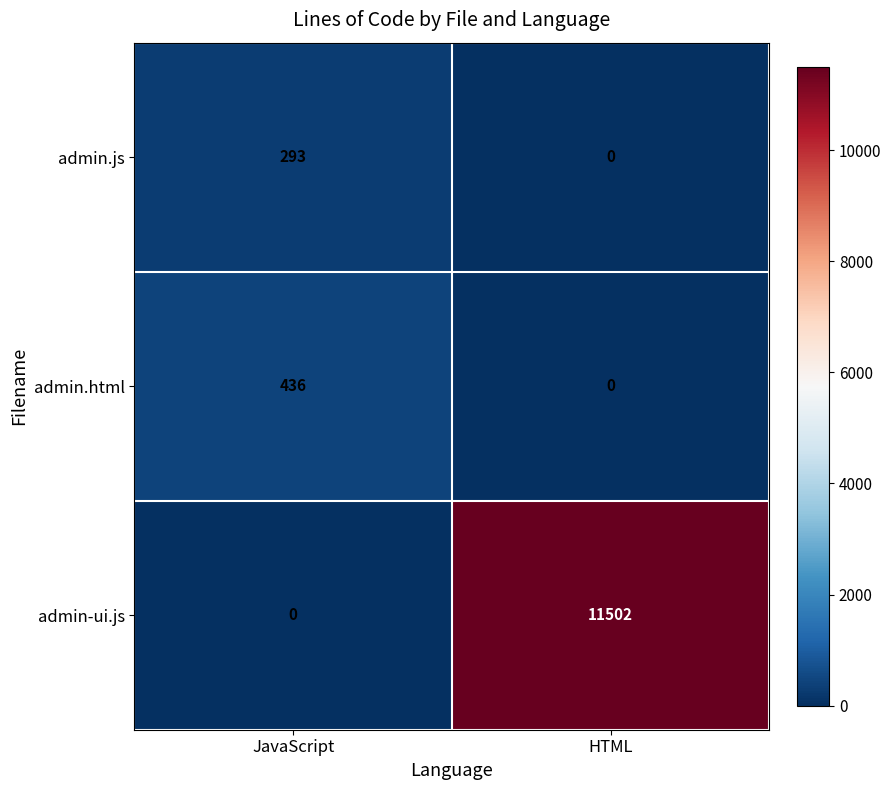

The admin.js series shows 397 at JavaScript. True or false?

False